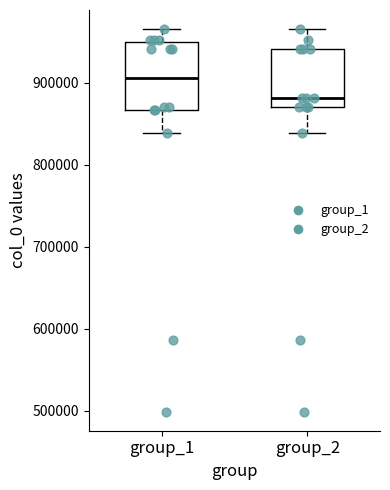

Where does the median line of the box for group_2 sit on the y-axis? The values are not printed on the chart, so give them approximately, as read against the axis.

880000